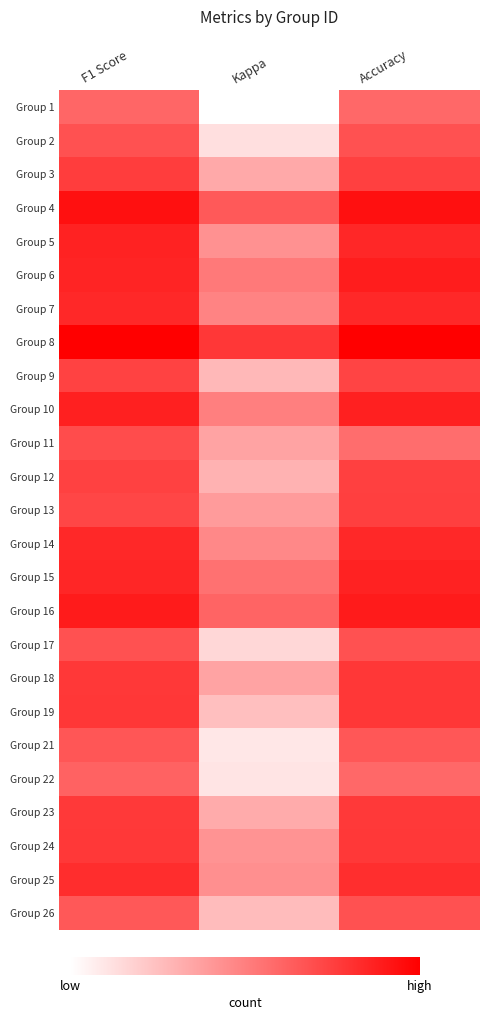

Reading left to right, what are all the values shown in this chart?

row_0: 0.3	-0.4	0.3
row_1: 0.4	-0.3	0.4
row_2: 0.5	-0.0	0.5
row_3: 0.7	0.3	0.7
row_4: 0.6	0.1	0.6
row_5: 0.6	0.2	0.6
row_6: 0.6	0.2	0.6
row_7: 0.8	0.5	0.8
row_8: 0.4	-0.1	0.4
row_9: 0.6	0.2	0.6
row_10: 0.4	0.0	0.2
row_11: 0.4	-0.1	0.5
row_12: 0.4	0.0	0.5
row_13: 0.6	0.1	0.6
row_14: 0.6	0.2	0.6
row_15: 0.6	0.3	0.6
row_16: 0.4	-0.2	0.4
row_17: 0.5	0.0	0.5
row_18: 0.5	-0.1	0.5
row_19: 0.4	-0.3	0.4
row_20: 0.3	-0.3	0.3
row_21: 0.5	-0.0	0.5
row_22: 0.5	0.1	0.5
row_23: 0.5	0.1	0.5
row_24: 0.3	-0.1	0.4